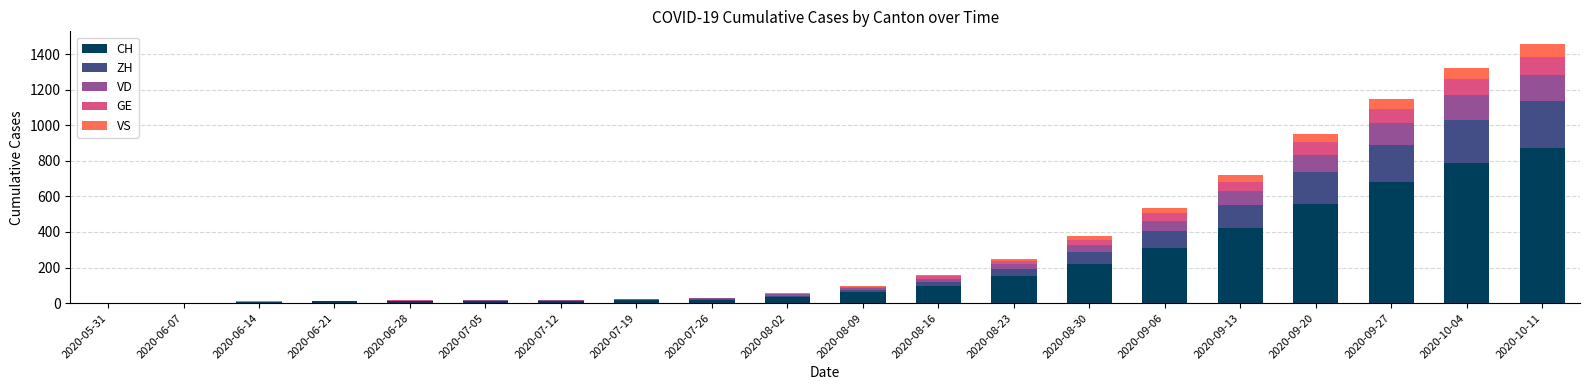

Count the number of categories in the chart.

20